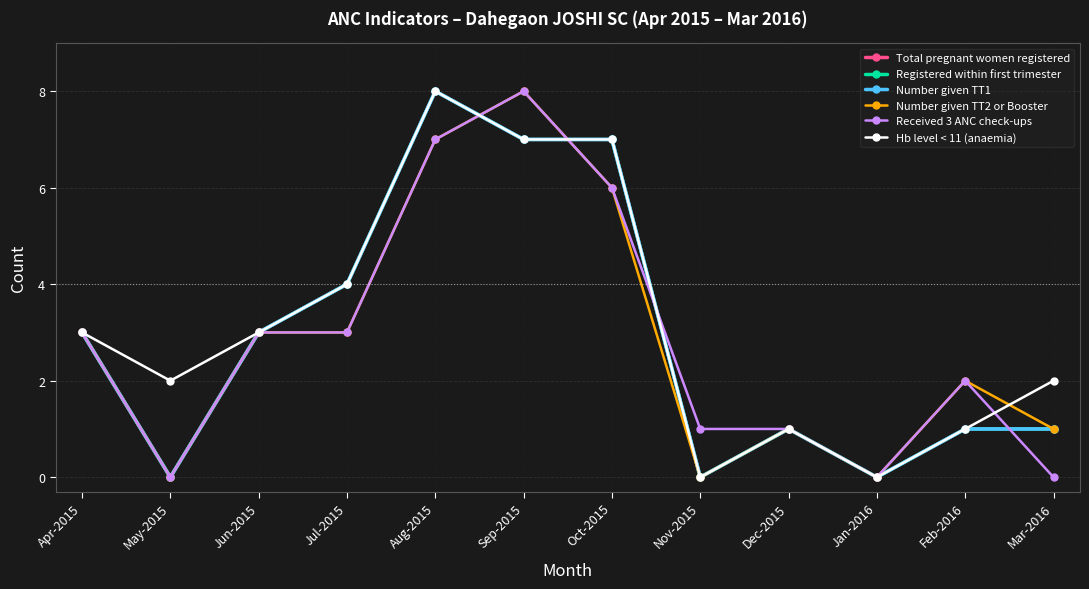

In Total pregnant women registered, how many points are lower than both neighbors (excluding endpoints)?

3